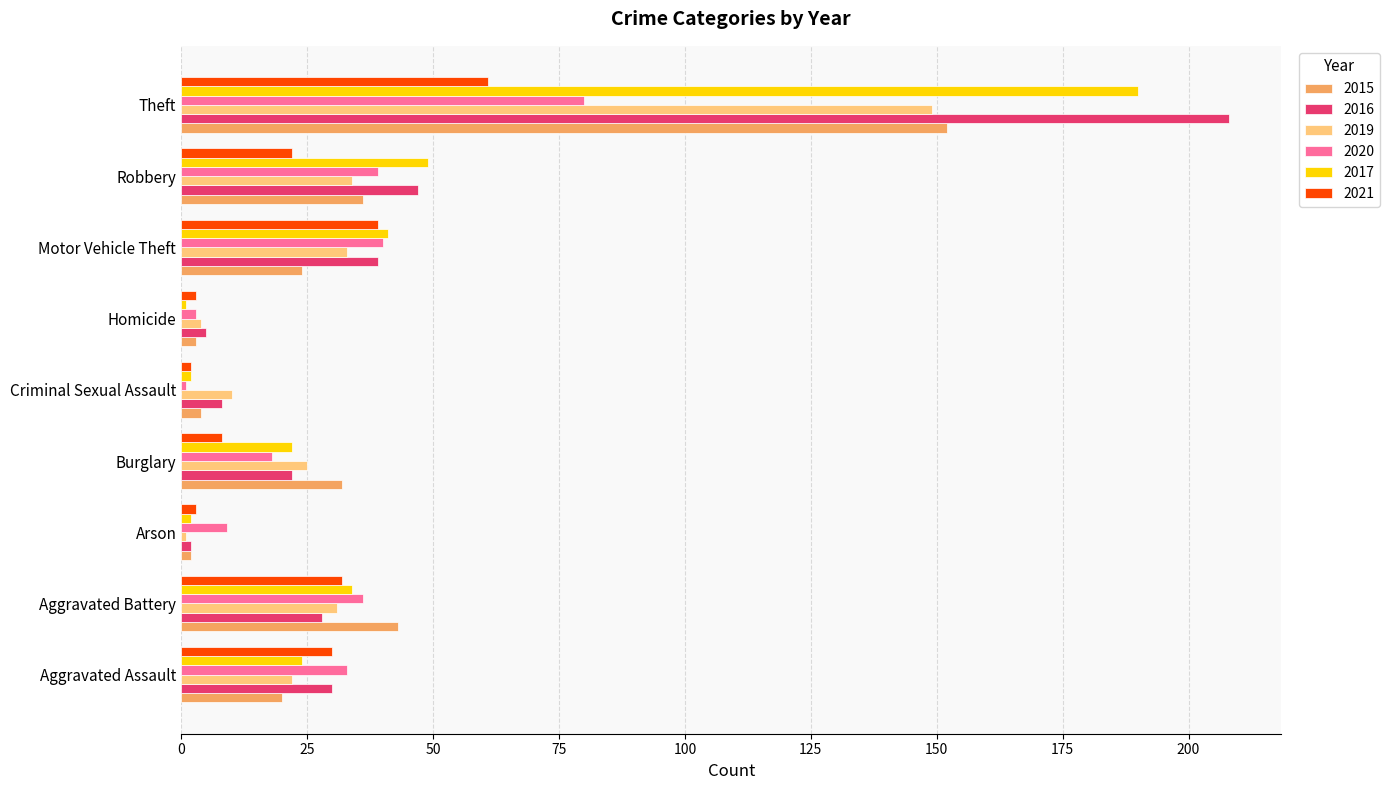

What is the total value across all series at Theft?

840